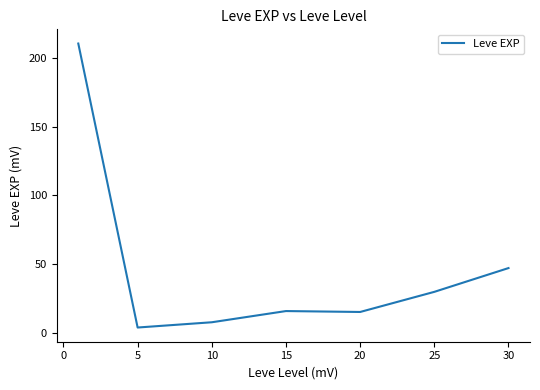

What is the sum of all values?

329.2